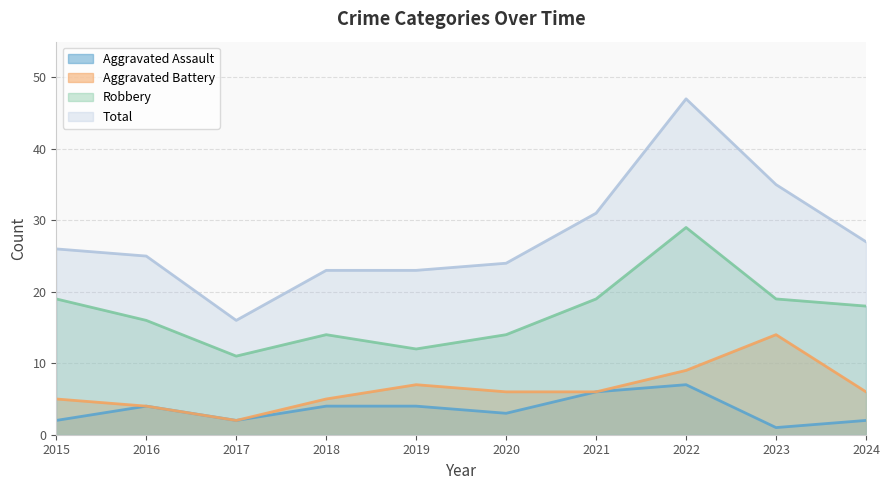

What is the approximate value of Aggravated Battery at 2021, to the nearest 10?

10